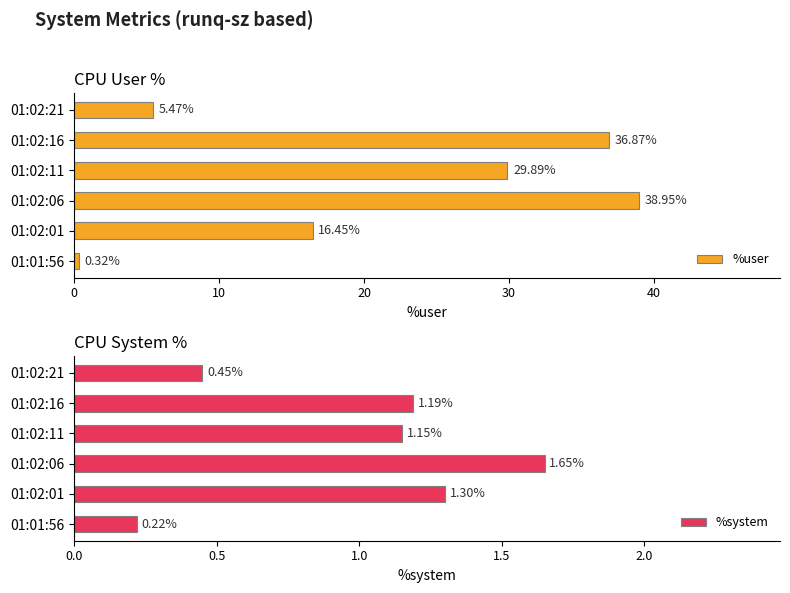

Rank the categories by %user value from lowest to highest.

01:01:56, 01:02:21, 01:02:01, 01:02:11, 01:02:16, 01:02:06